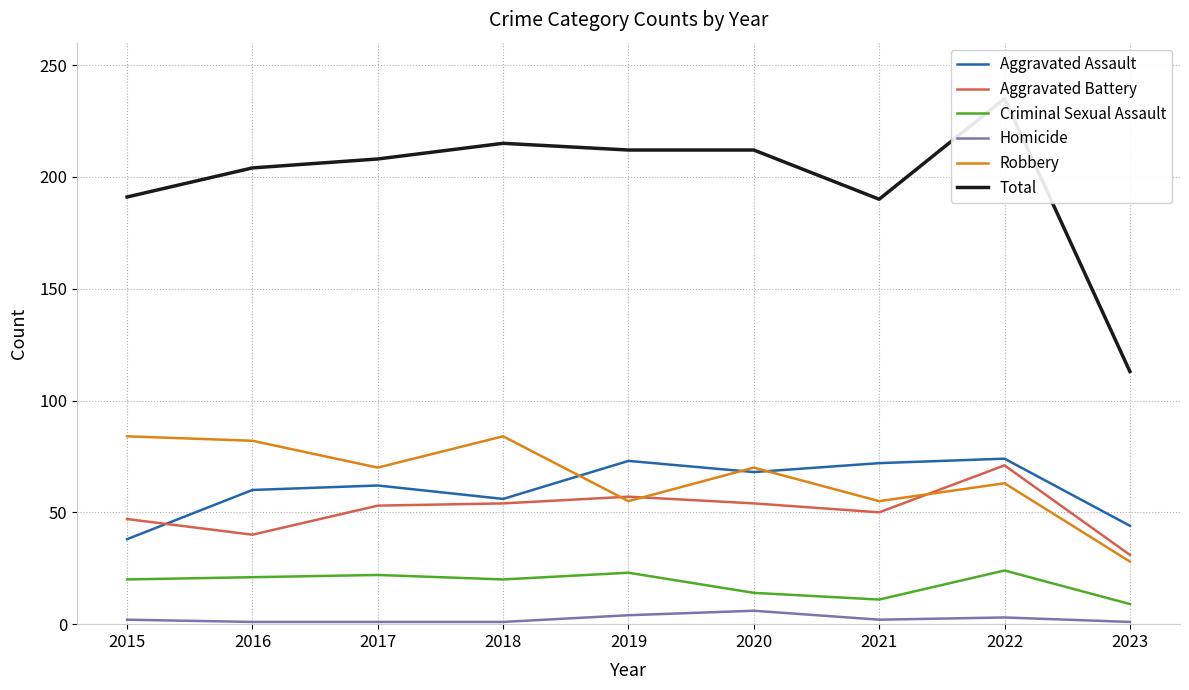

After their last crossing, which series has the higher values: Aggravated Assault or Robbery?

Aggravated Assault